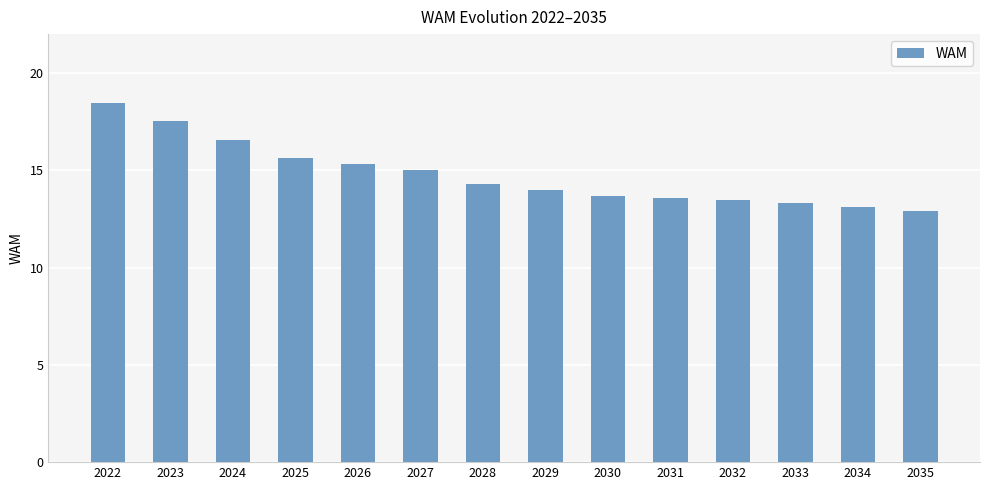

The value at 2023 is 25.0. True or false?

False